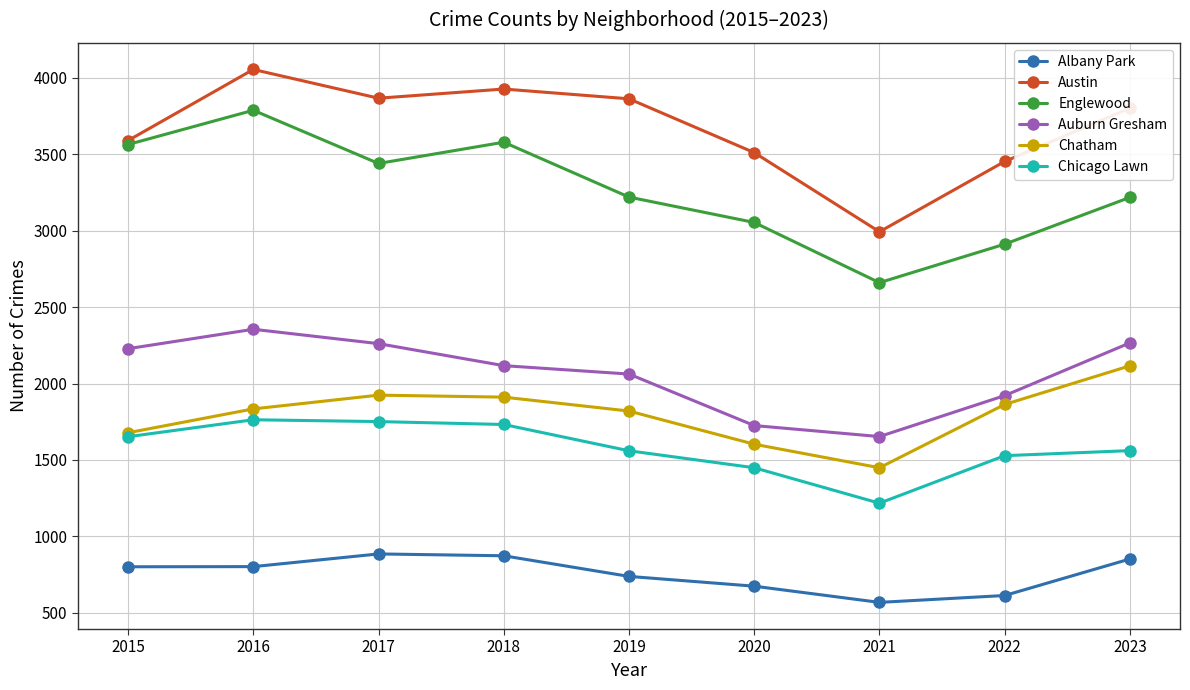

Which series has the widest spread of values?

Englewood